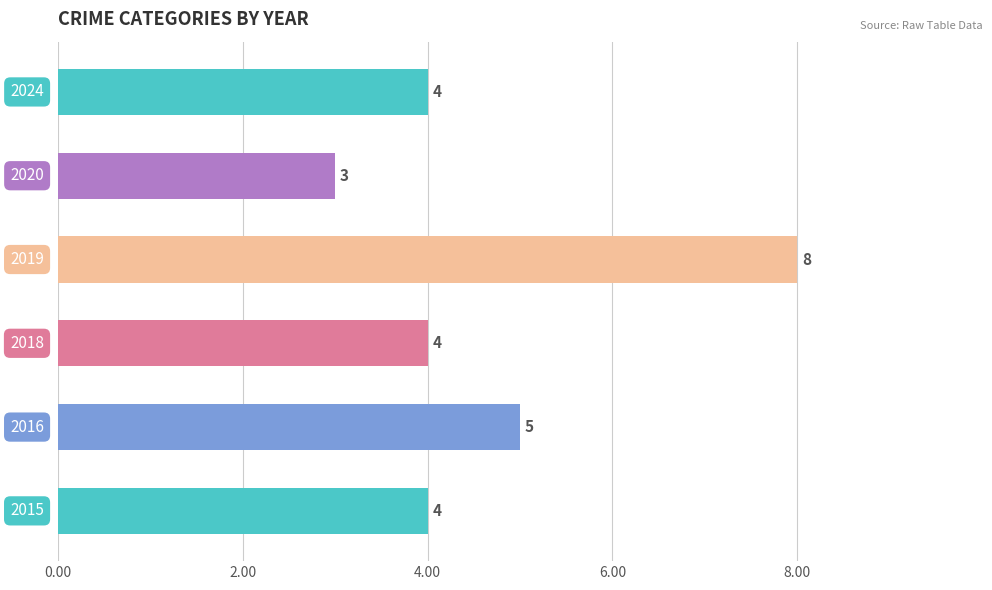

Count the values in the range 4 to 5.

4